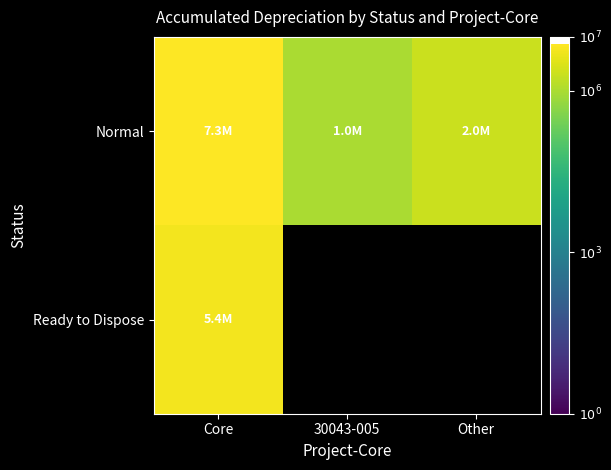

Which series has the widest spread of values?

Normal